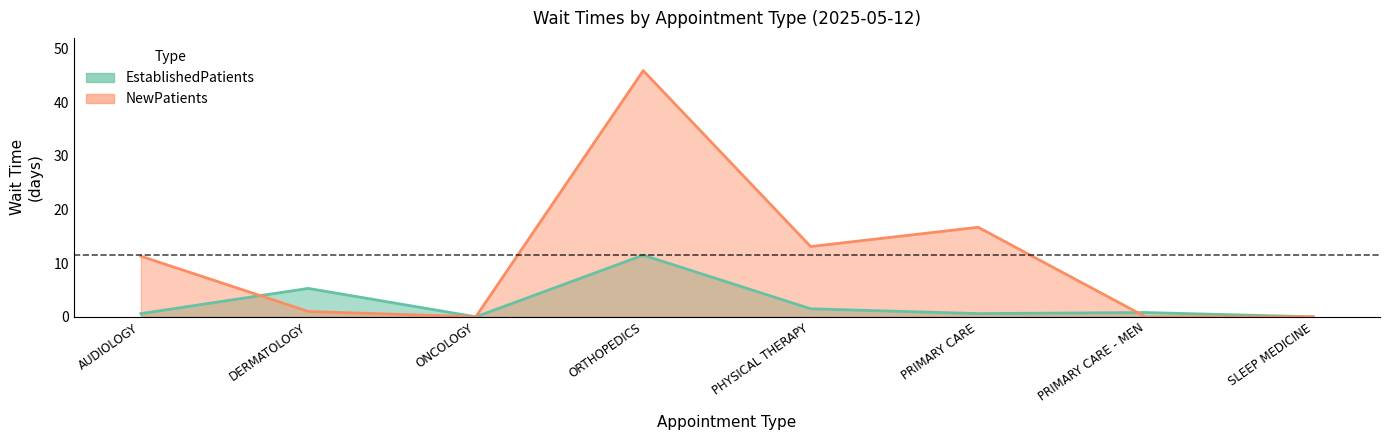

Is it true that EstablishedPatients equals 0.6 at PRIMARY CARE?

True